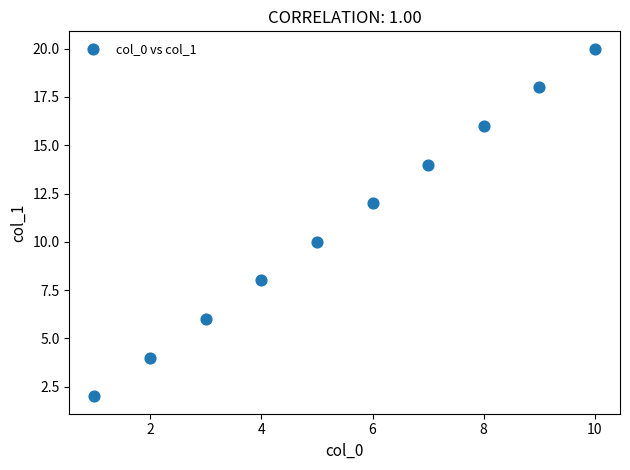

What is the average Y value?

11